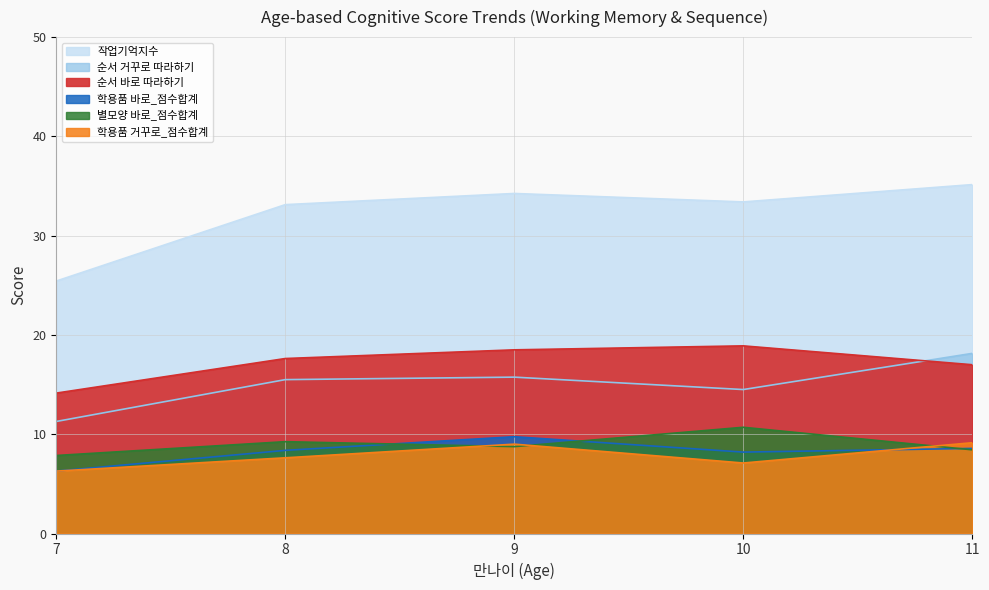

Which label corresponds to the largest value in the chart?

11